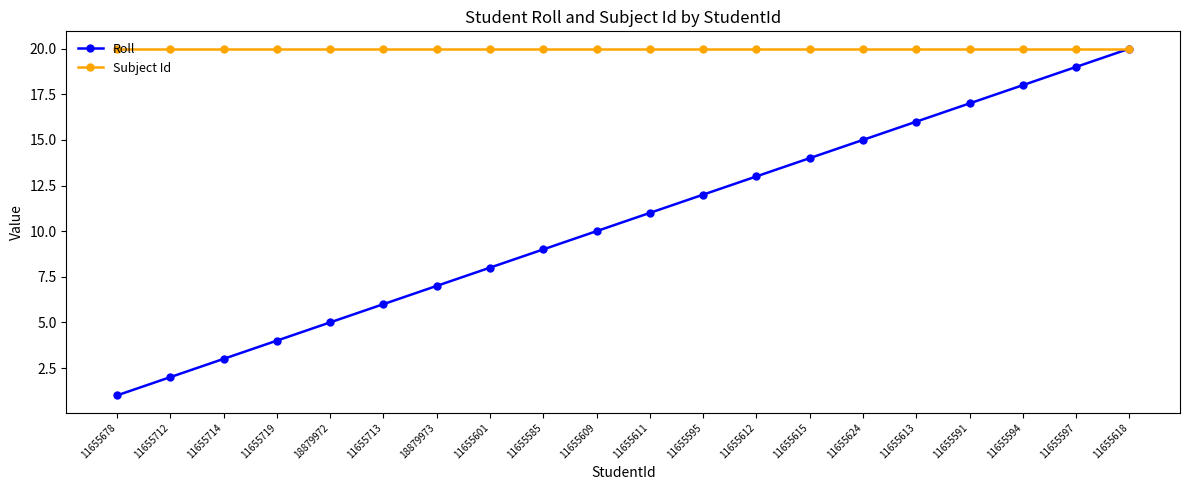

Which series has the widest spread of values?

Roll